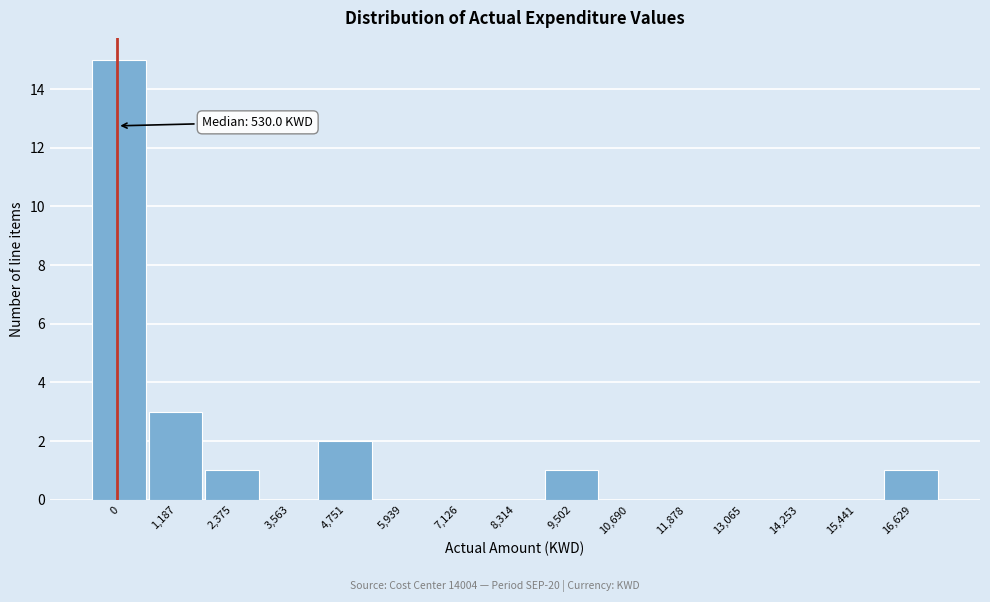

Reading left to right, transcribe all the data shown in this chart.

0=15	1,187=3	2,375=1	3,563=0	4,751=2	5,939=0	7,126=0	8,314=0	9,502=1	10,690=0	11,878=0	13,065=0	14,253=0	15,441=0	16,629=1